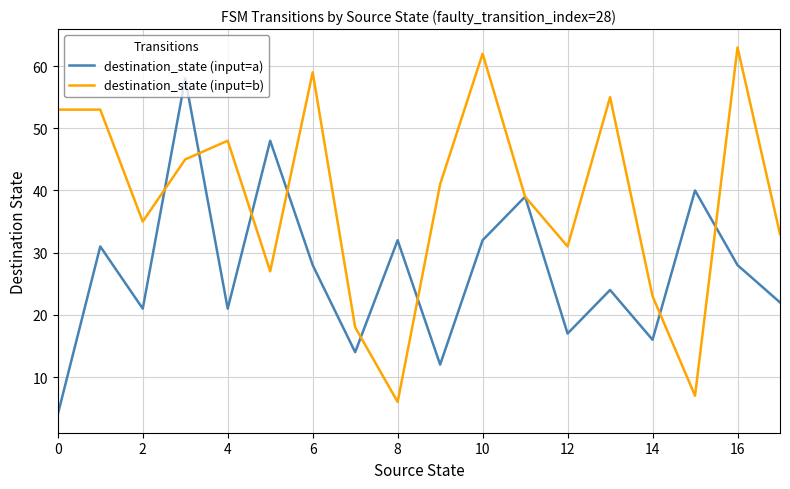

Which series has the largest total across all categories?

destination_state (input=b)